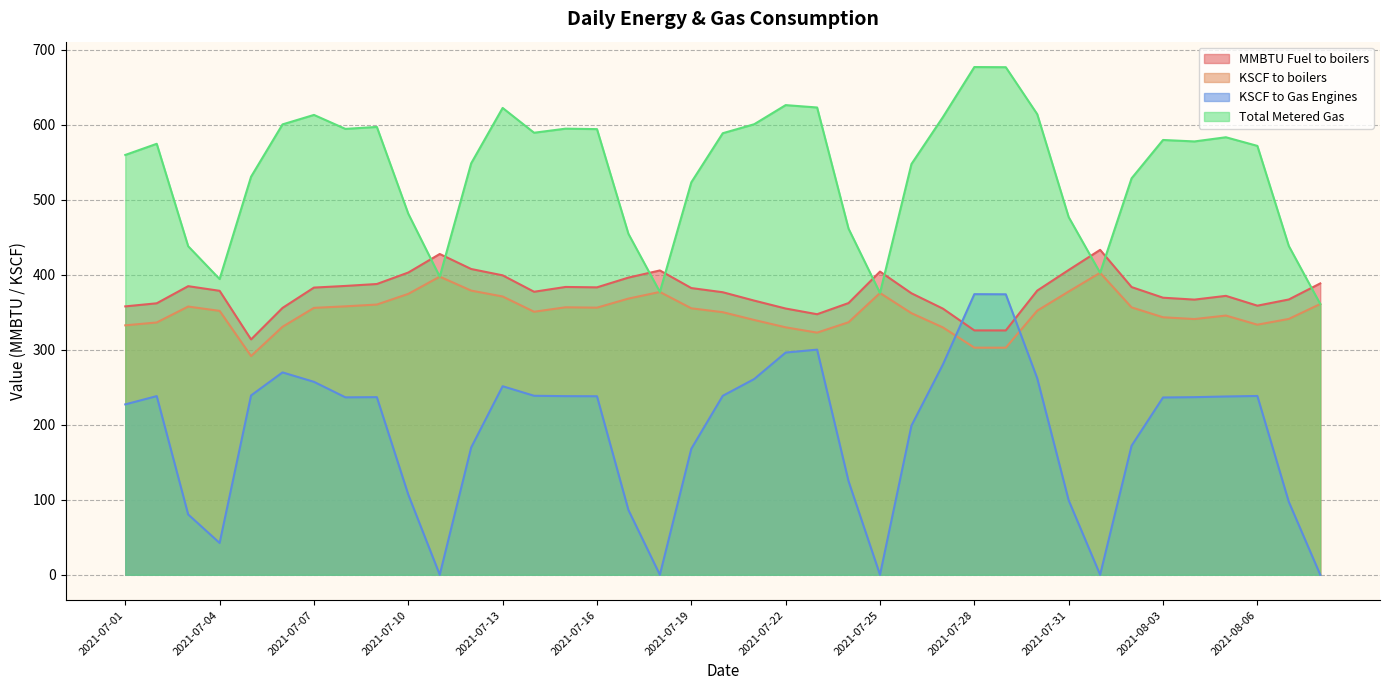

Read the Total Metered Gas value at 2021-07-20.

588.8